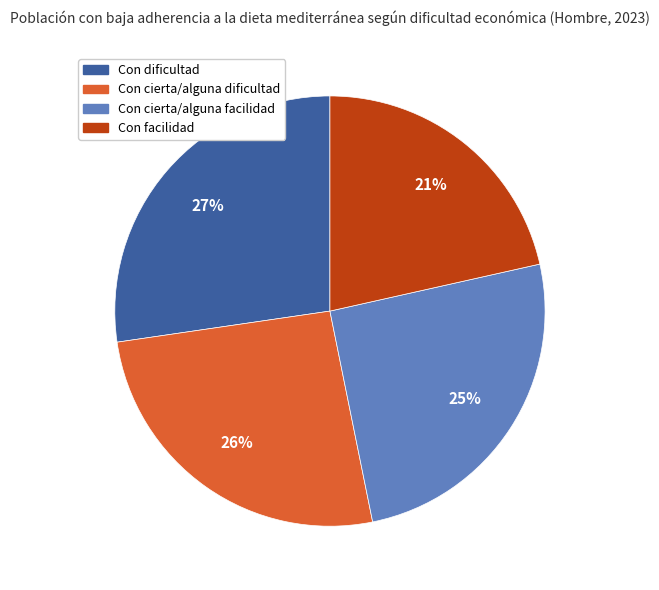

Which category has the biggest portion of the pie?

Con dificultad